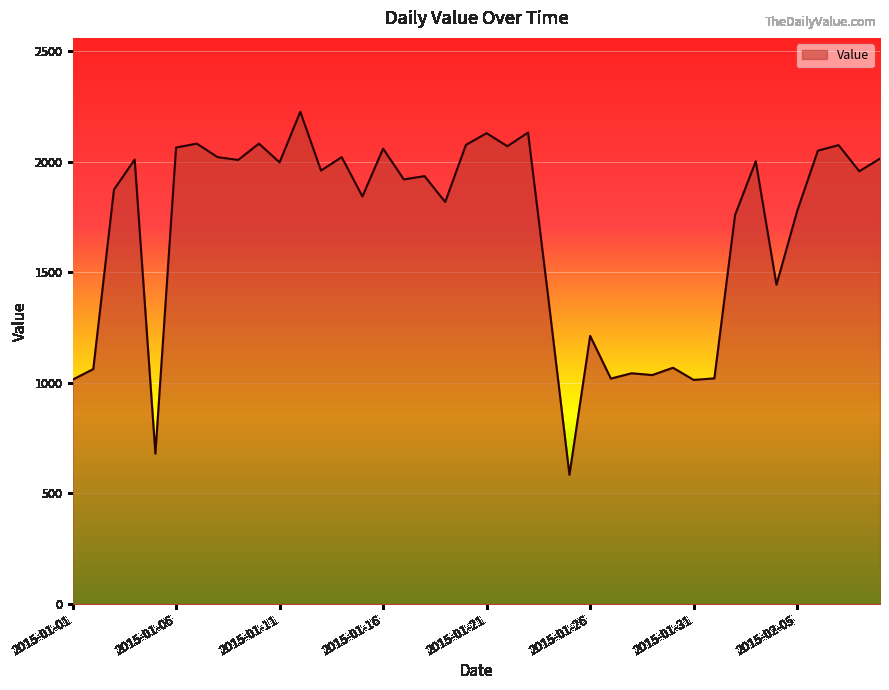

What is the maximum value shown in the chart?

2225